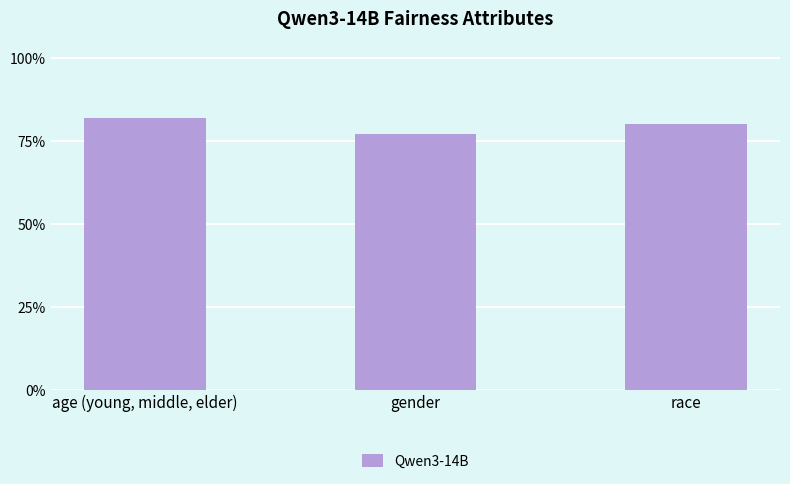

What is the maximum value shown in the chart?

0.8